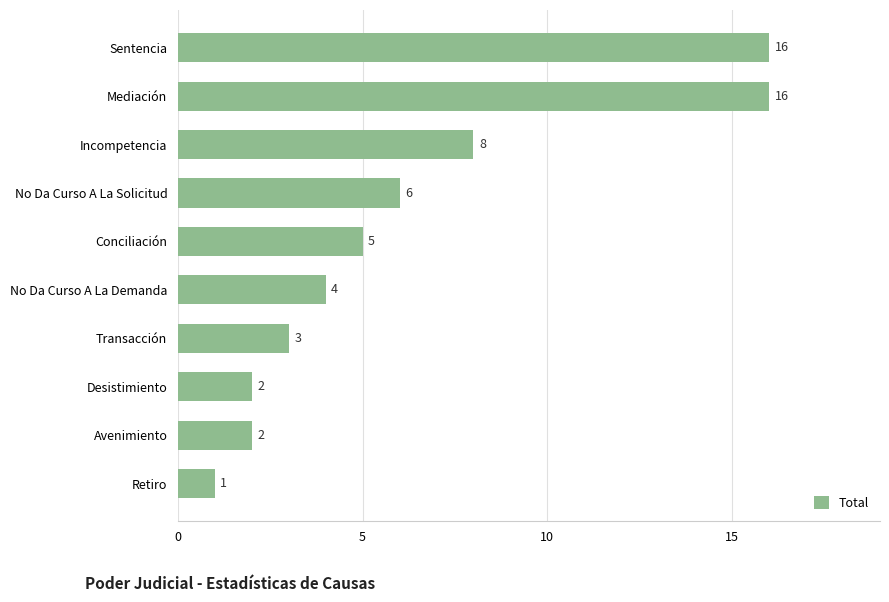

Is it true that the value at Conciliación is 5?

True